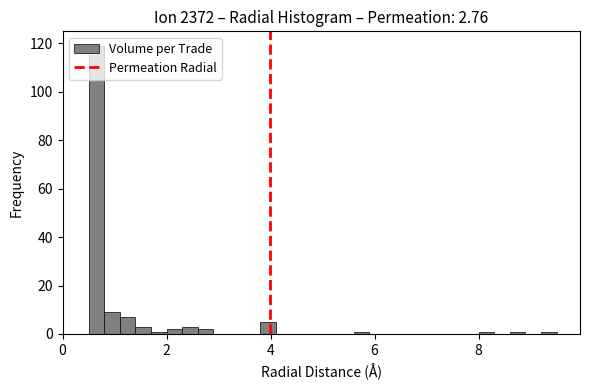

Read against the x-axis, roughly where is the centre of the tallest bar?

0.6